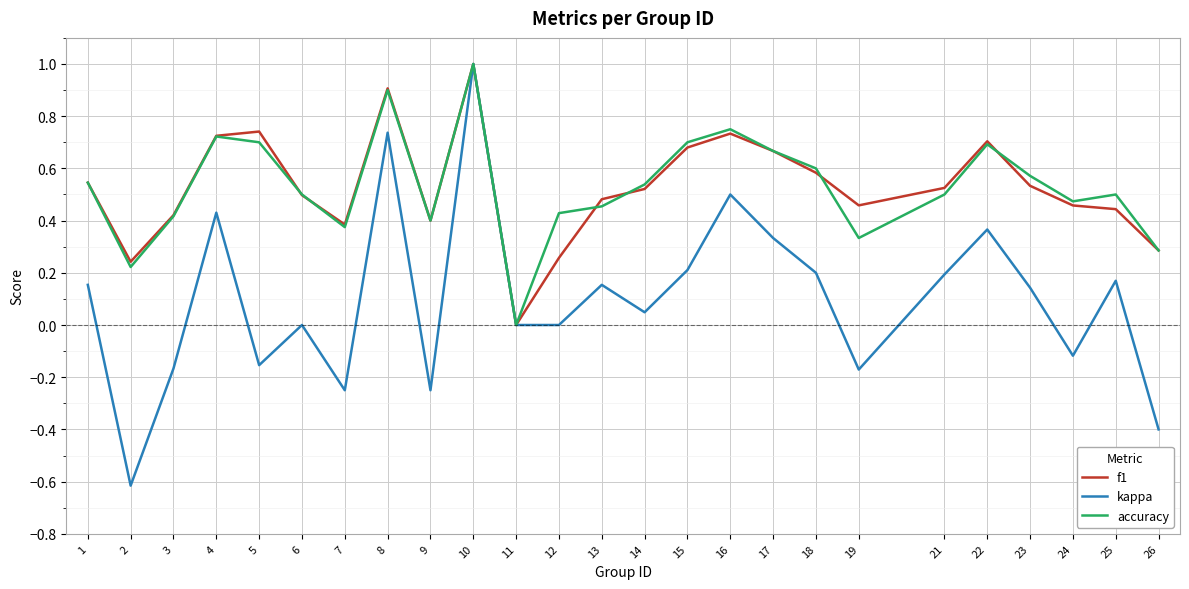

How many lines are shown in the chart?

3